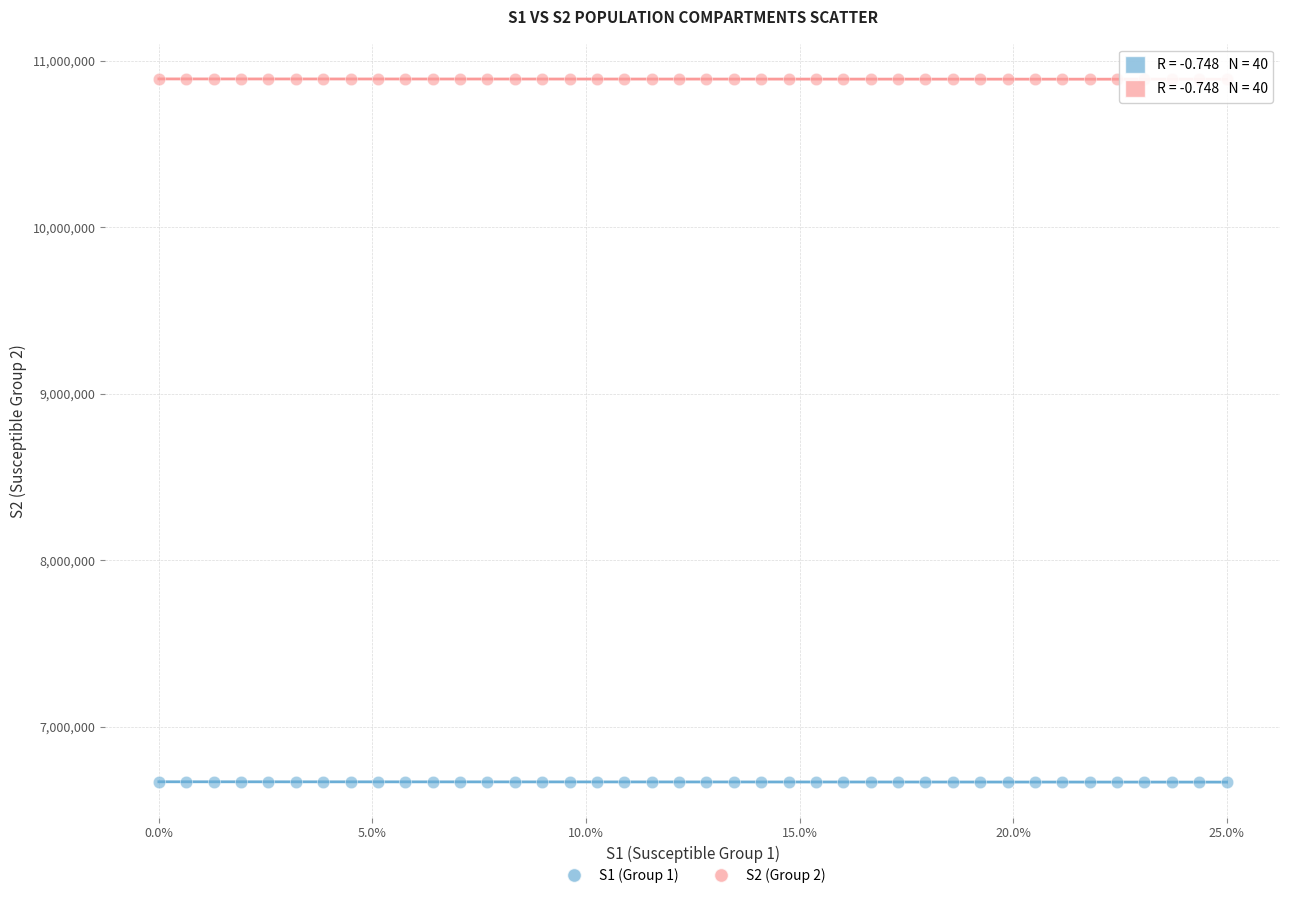

What are all the series names shown in the legend?

S1 (Group 1), S2 (Group 2)